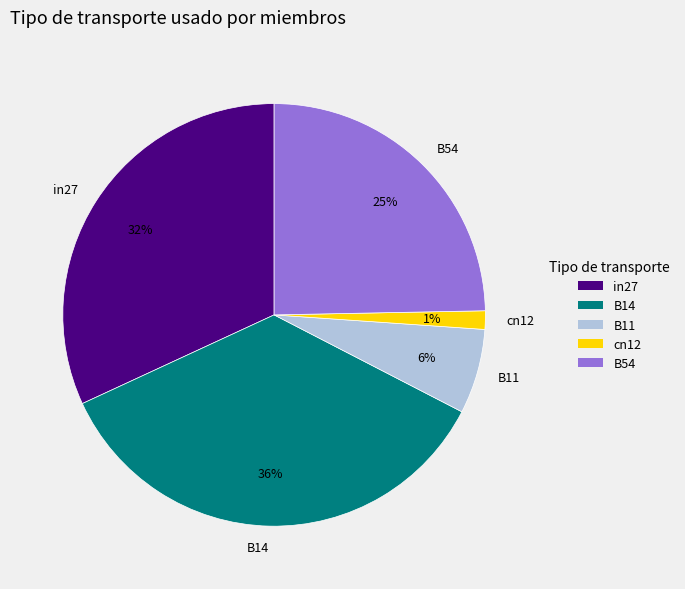

Is it true that B54 is 16% of the pie?

False